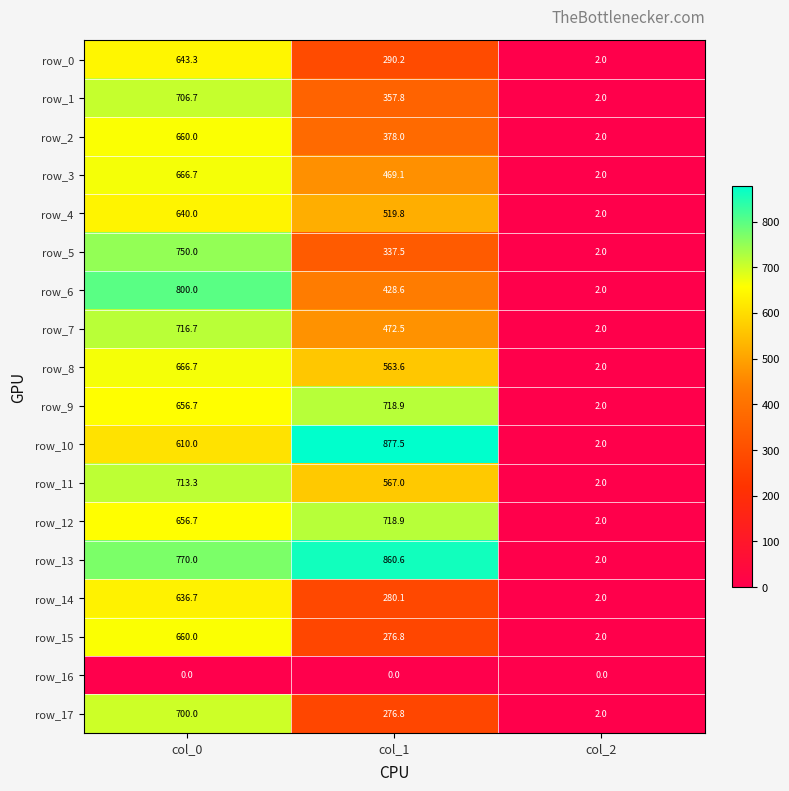

What is the sum of all row_6 values?

1230.6